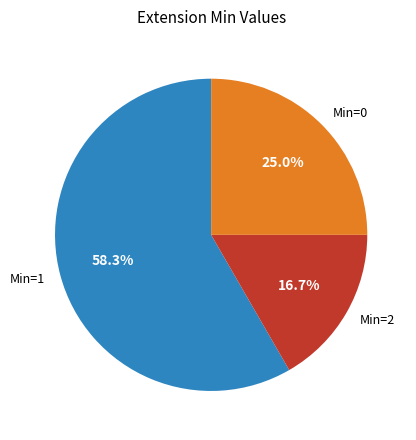

Is there a majority slice in this chart?

Yes